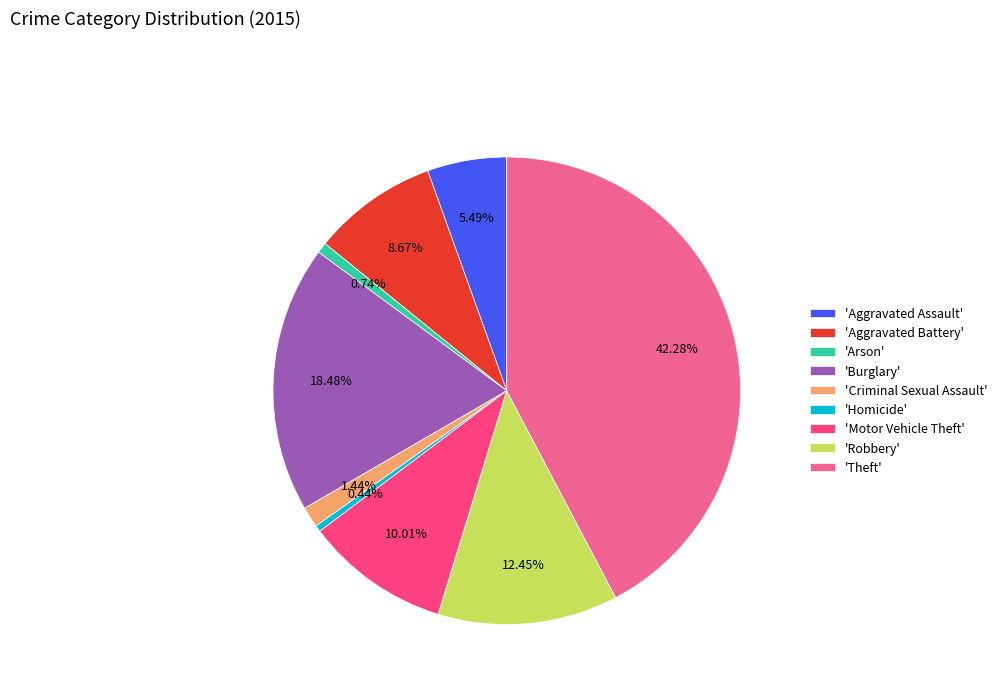

Is there a majority slice in this chart?

No